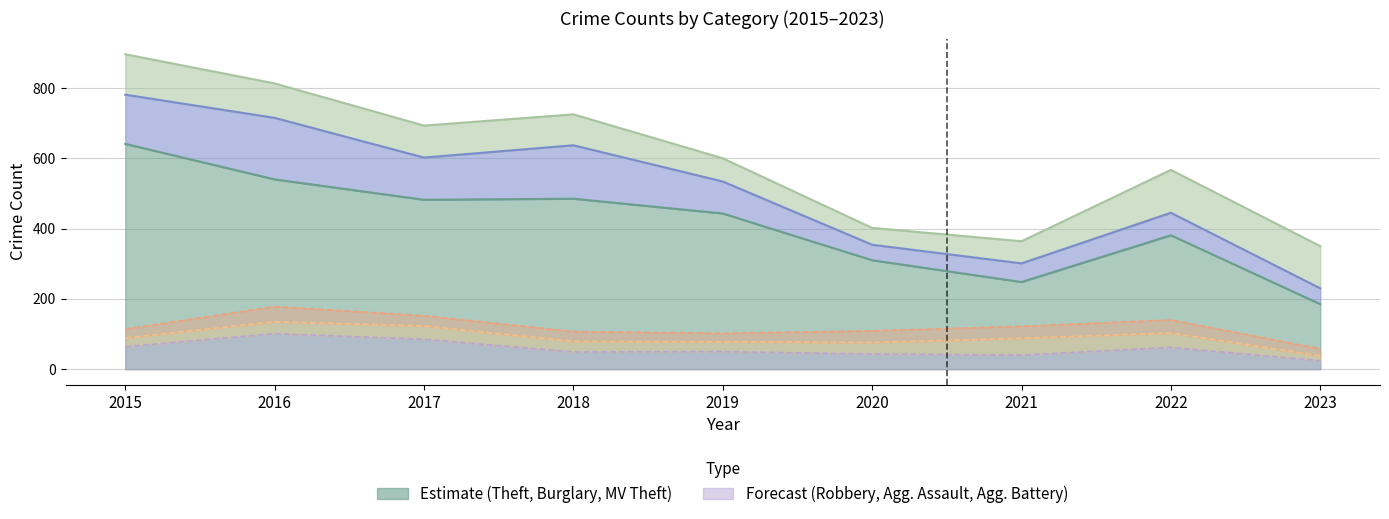

What is the greatest value displayed?

641